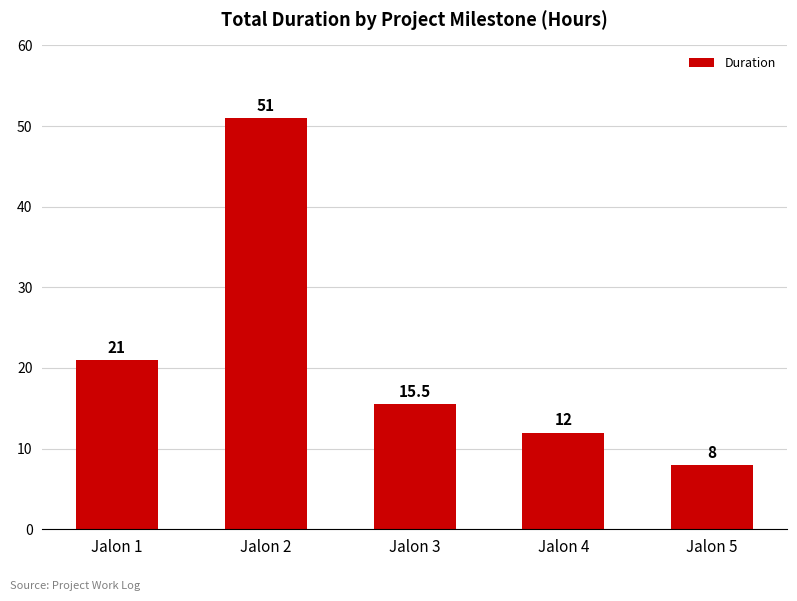

The chart shows a value of 20.2 at Jalon 3. True or false?

False